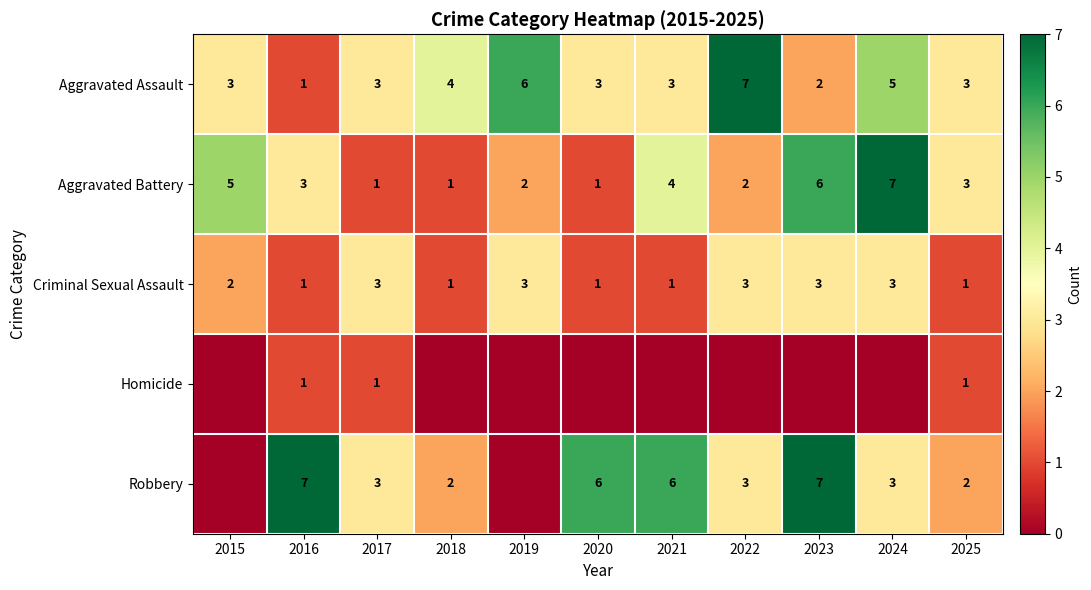

What is the maximum value shown in the chart?

7